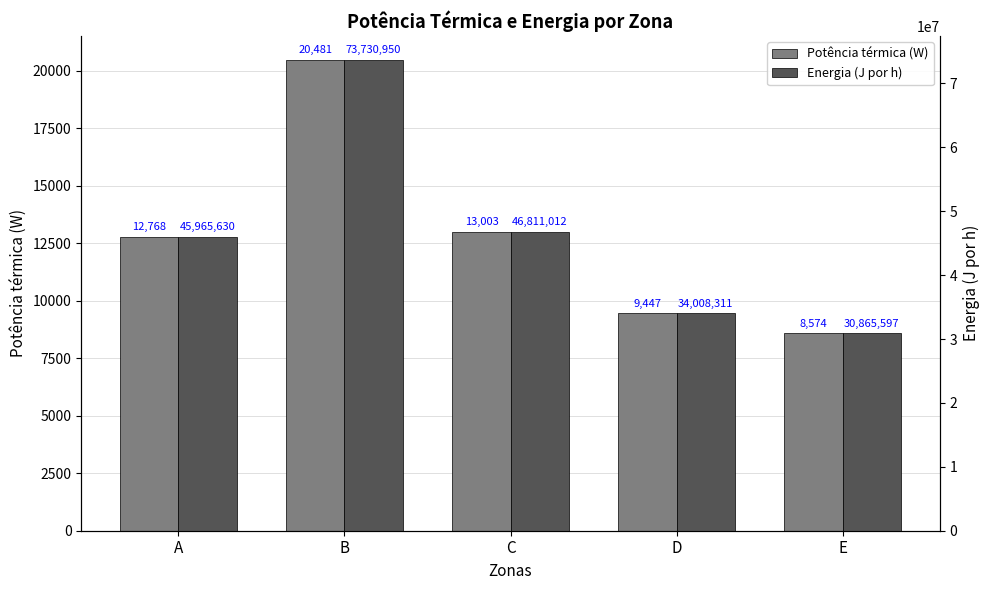

How many groups of bars are there?

5